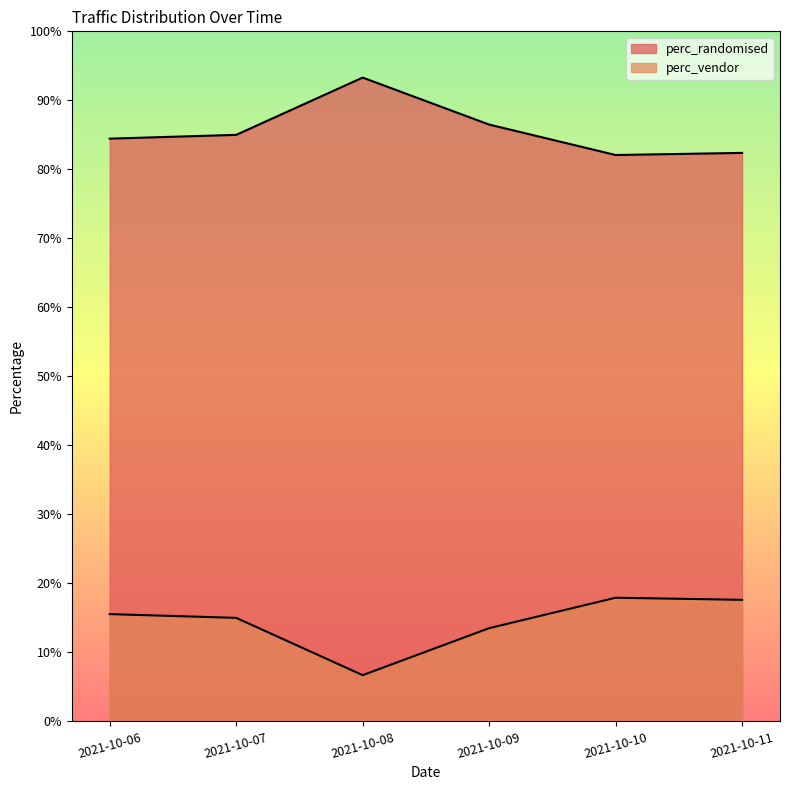

True or false: perc_vendor and perc_randomised intersect in this chart.

False